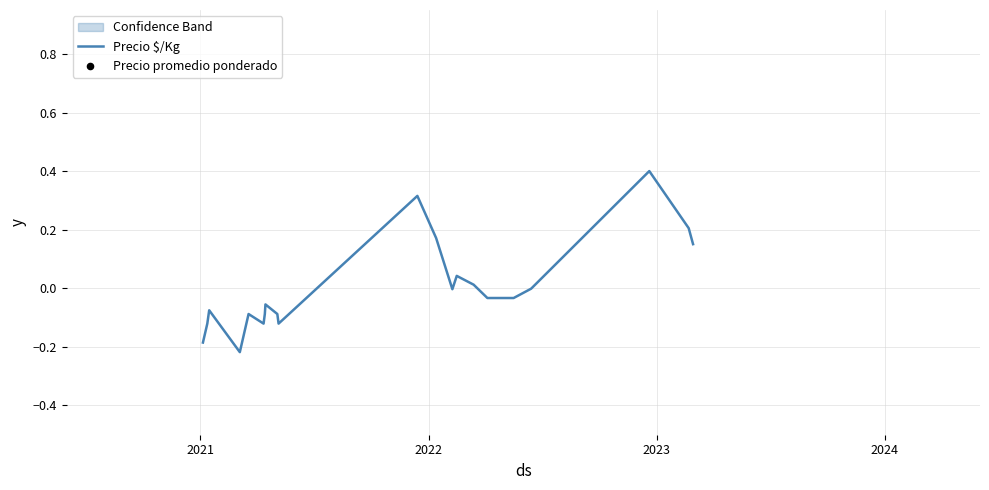

What are all the series names shown in the legend?

Precio $/Kg, Precio promedio ponderado